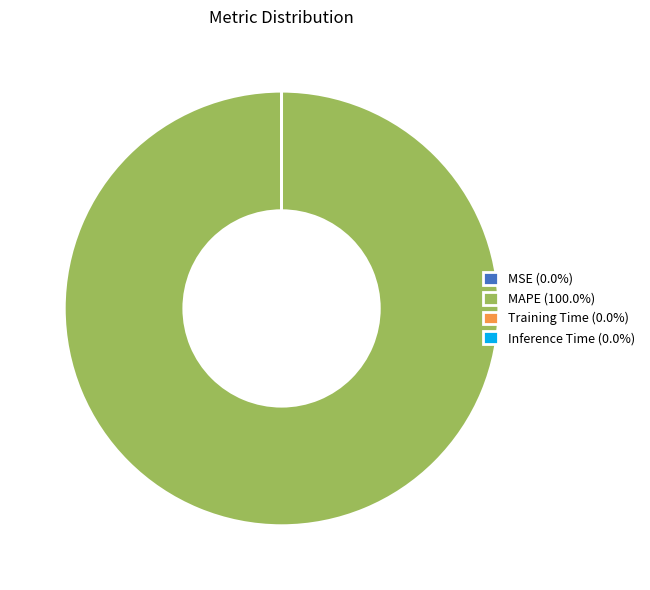

Is there a majority slice in this chart?

Yes